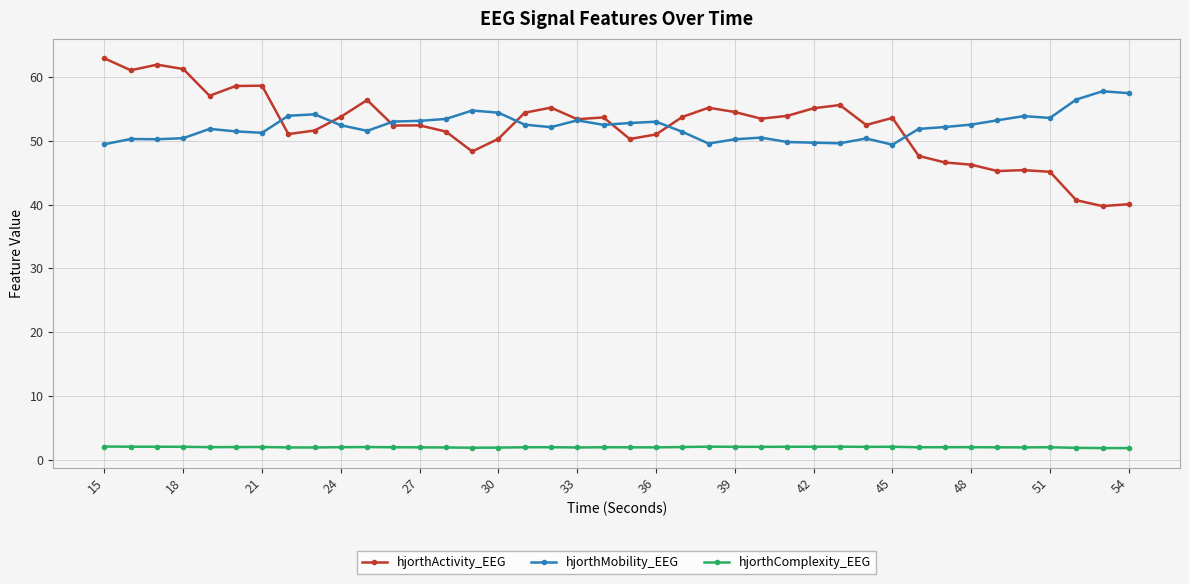

What is the difference between the maximum and minimum values in the hjorthMobility_EEG series?

8.4